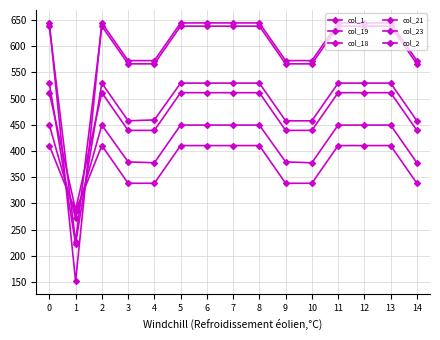

How many data points does each series have?

15